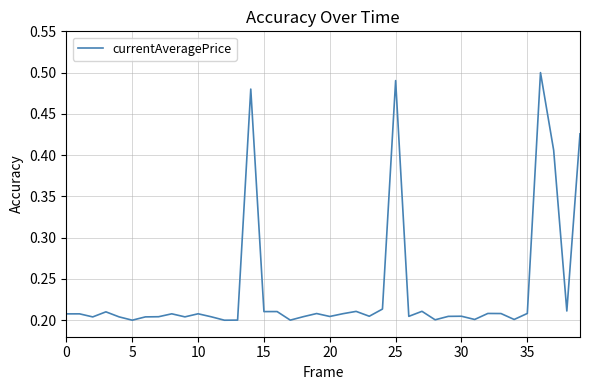

Does the chart have visible grid lines?

Yes